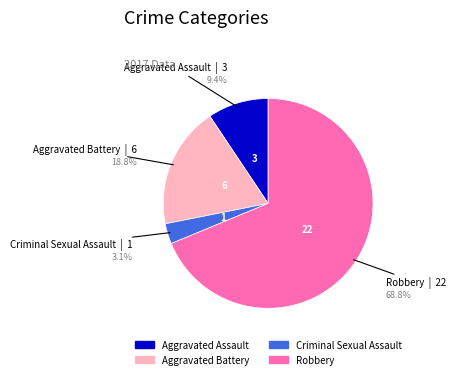

Which slice is the largest?

Robbery